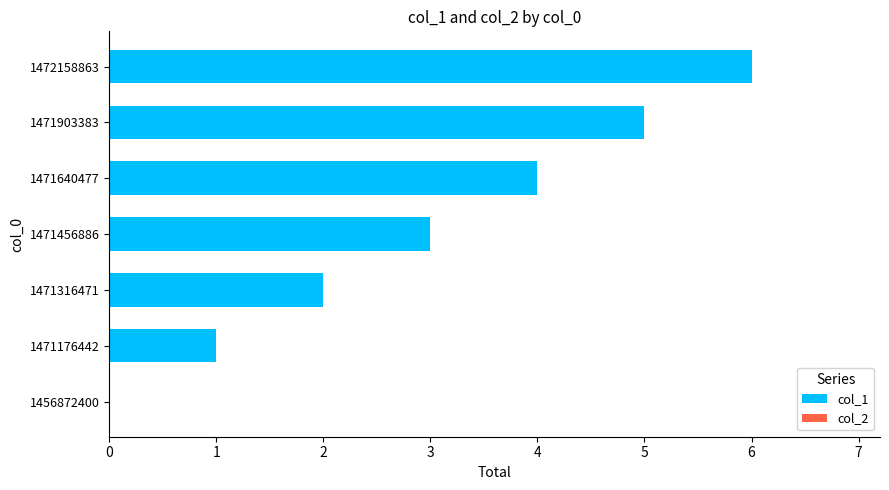

Are the bars horizontal?

Yes